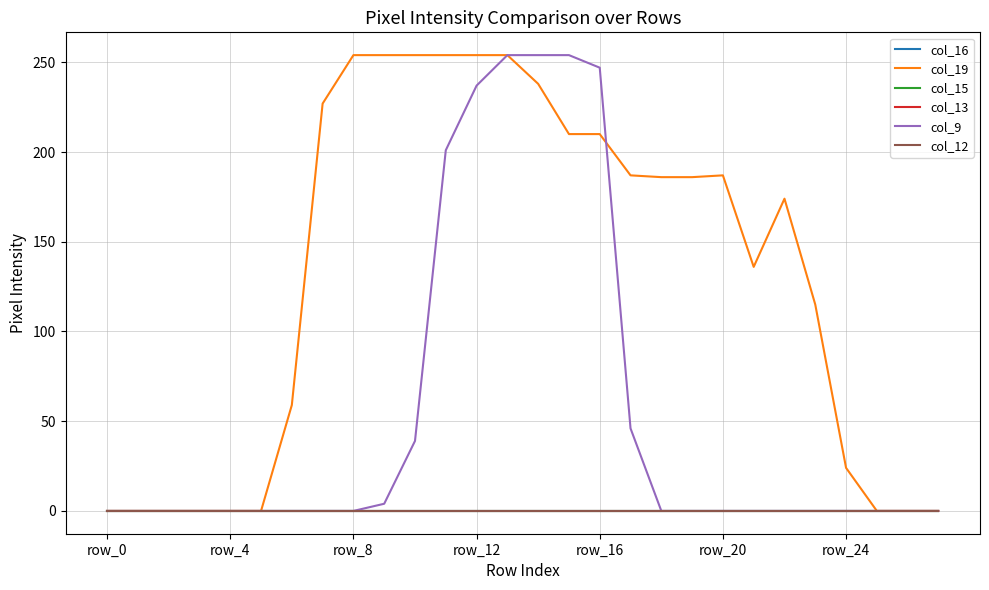

True or false: col_15 and col_12 intersect in this chart.

False